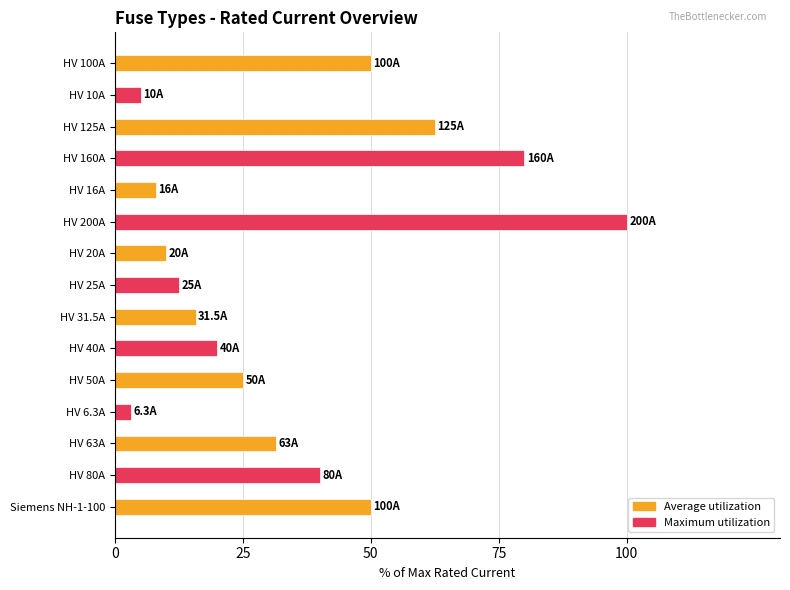

What is the value of the 13th bar from the top?

31.5